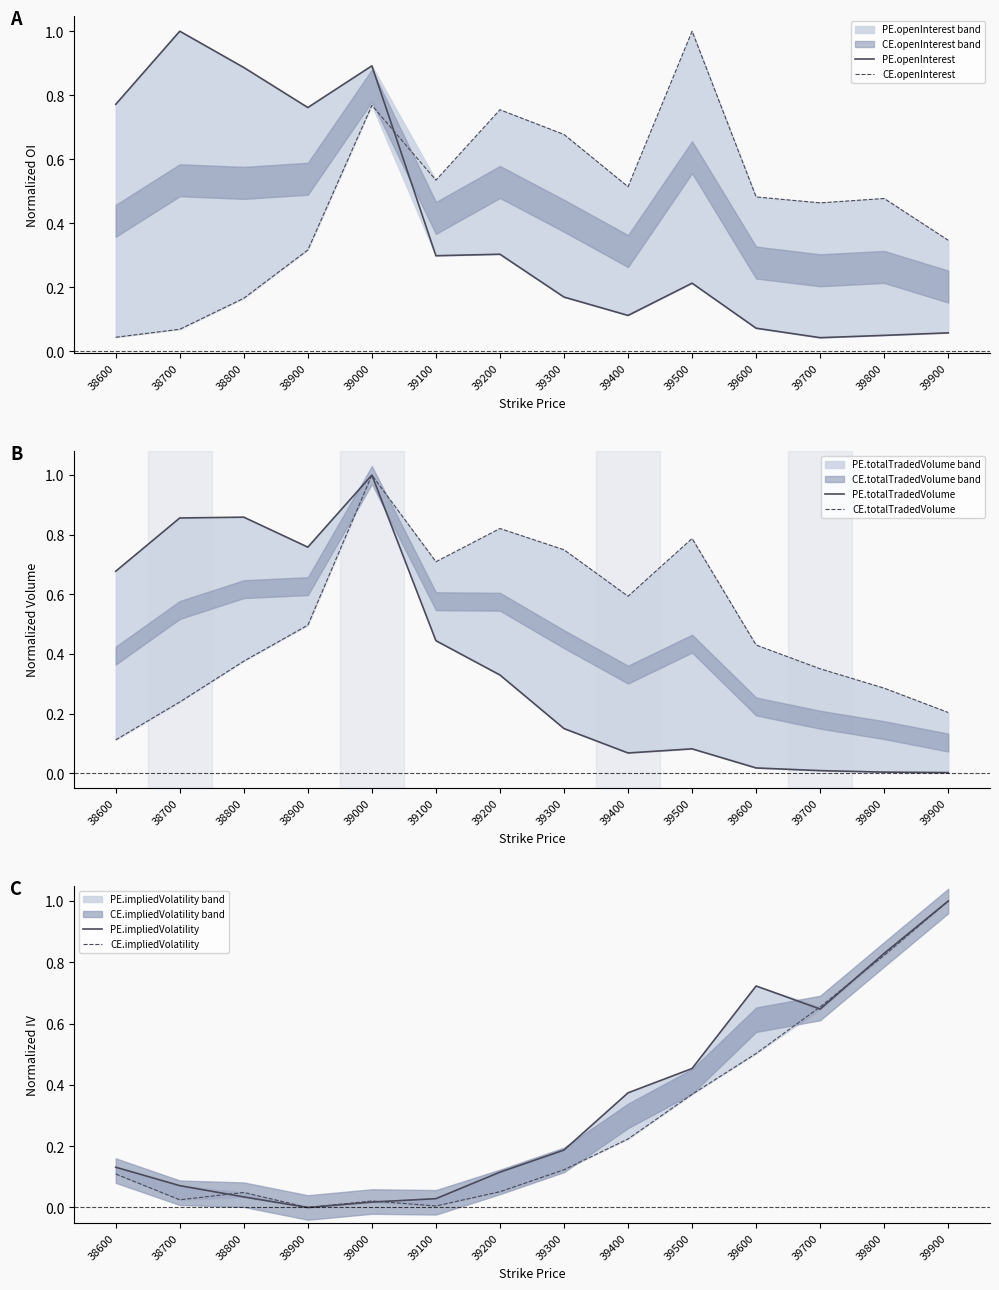

What is the difference between the second highest and second lowest values in the PE.openInterest series?

0.8